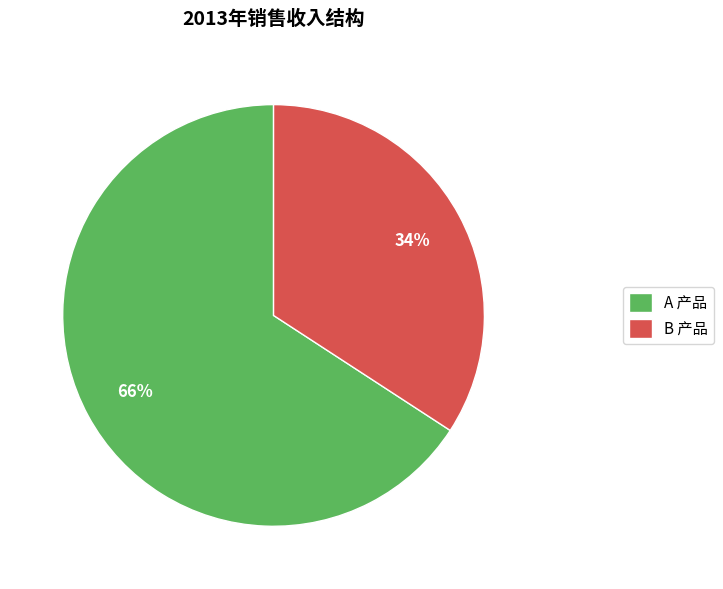

What is the smallest slice in the pie chart?

B 产品